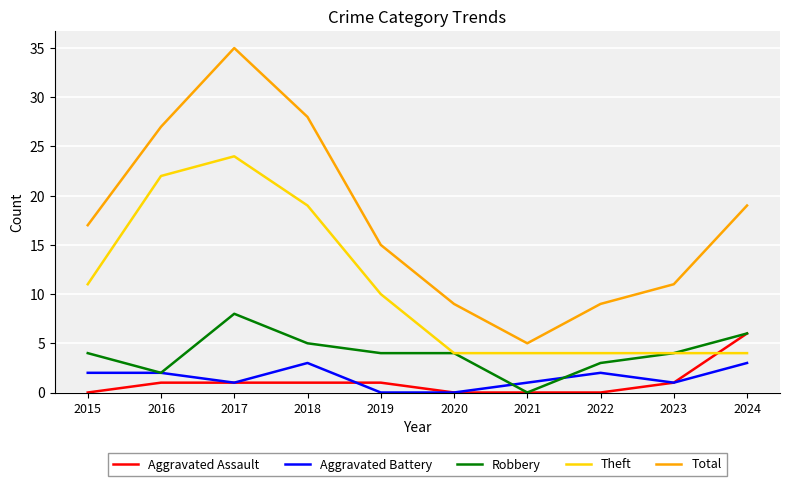

Is this an area chart (filled region under the line)?

No